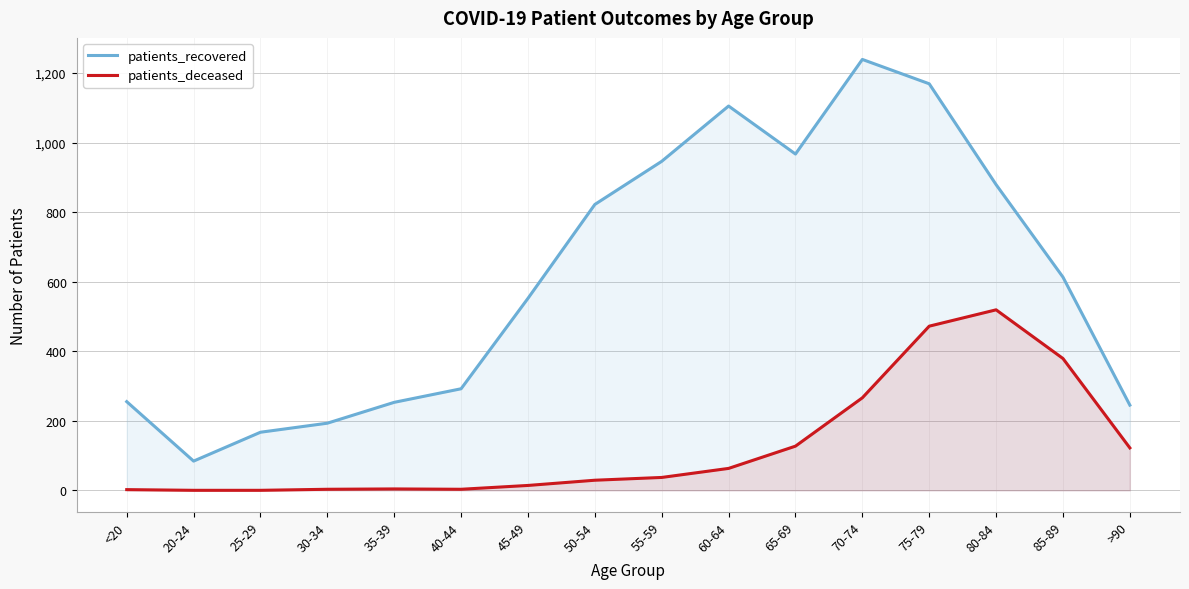

Where does the patients_deceased series first go above 37?

60-64